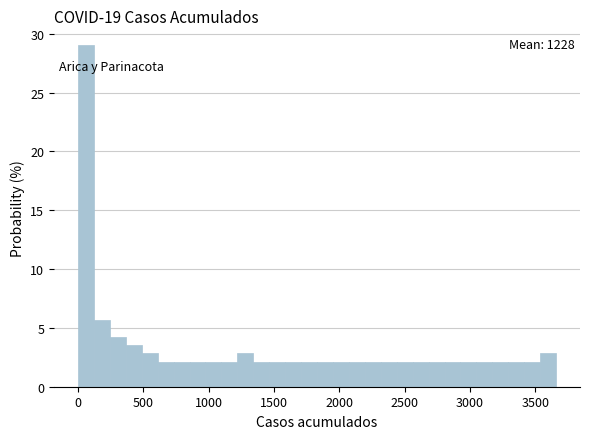

Read against the x-axis, roughly where is the centre of the tallest bar?

50